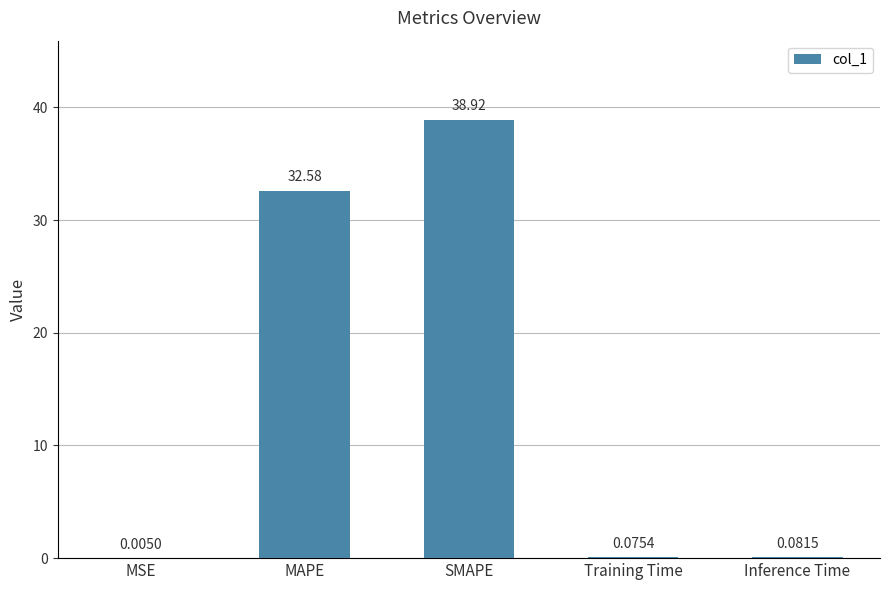

Which category has the highest value across all series?

SMAPE